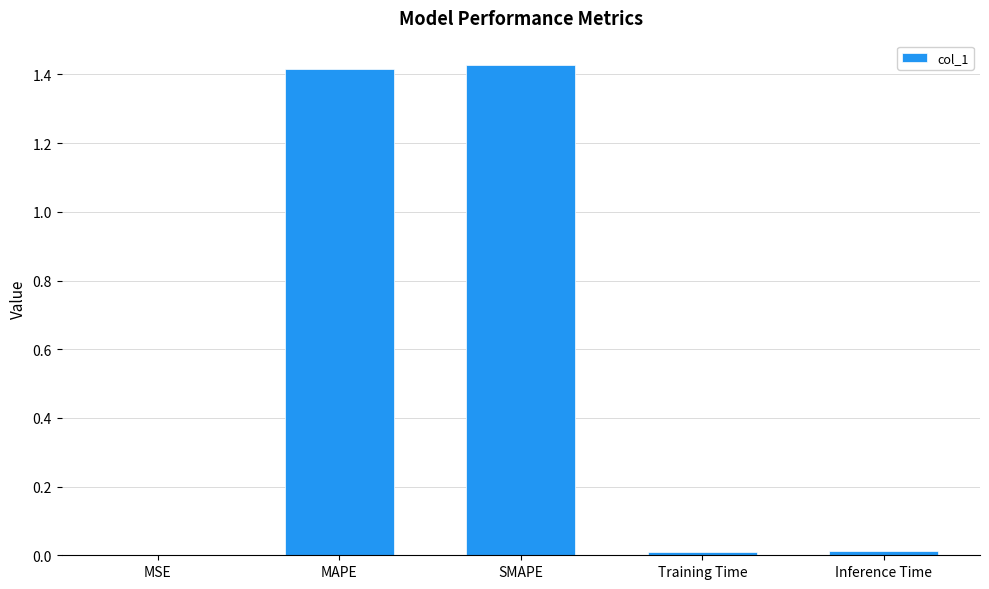

The value at Training Time is 0.0. True or false?

True